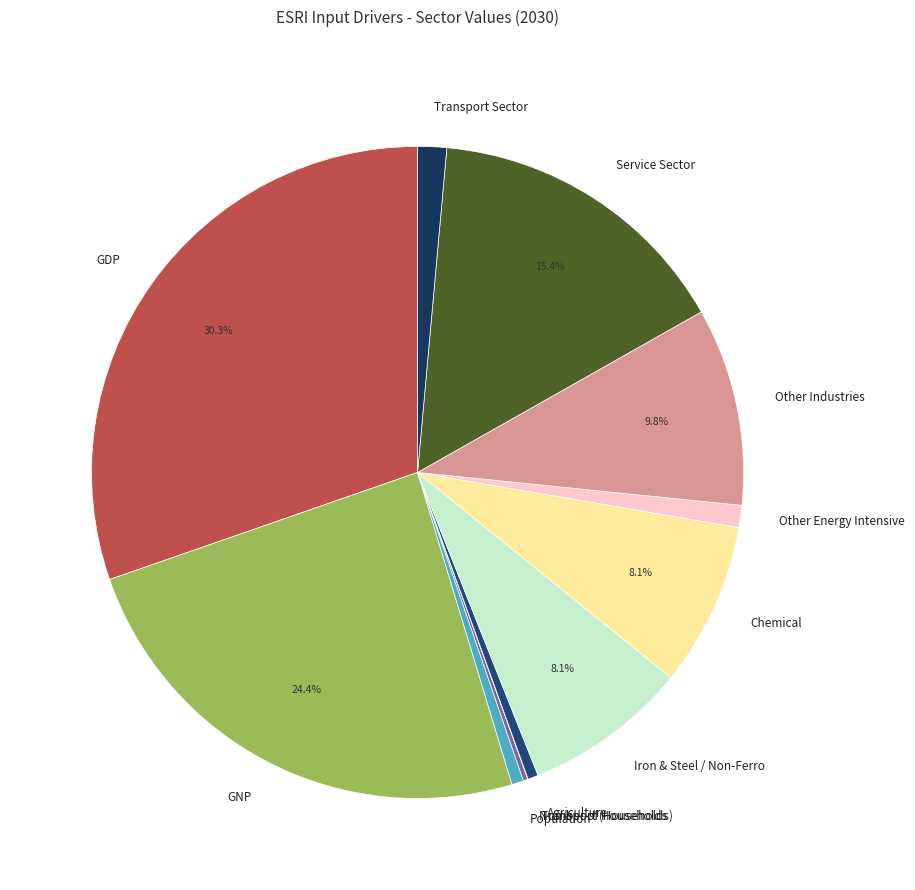

Does any single category account for the majority?

No